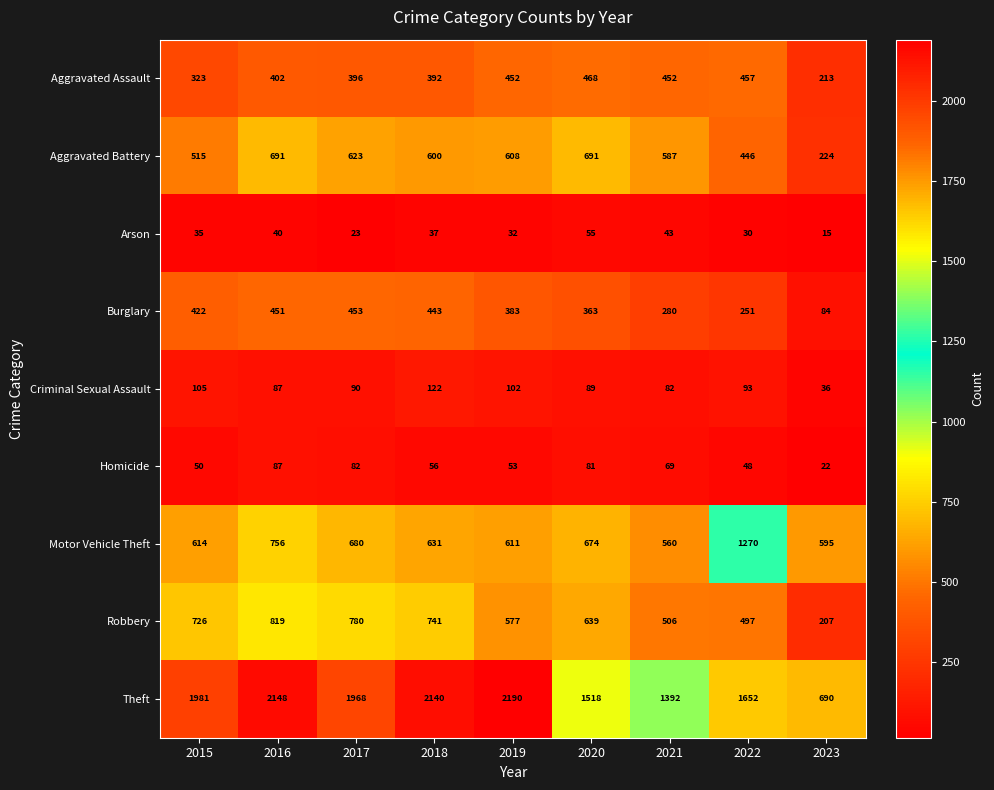

The Robbery series shows 780 at 2017. True or false?

True